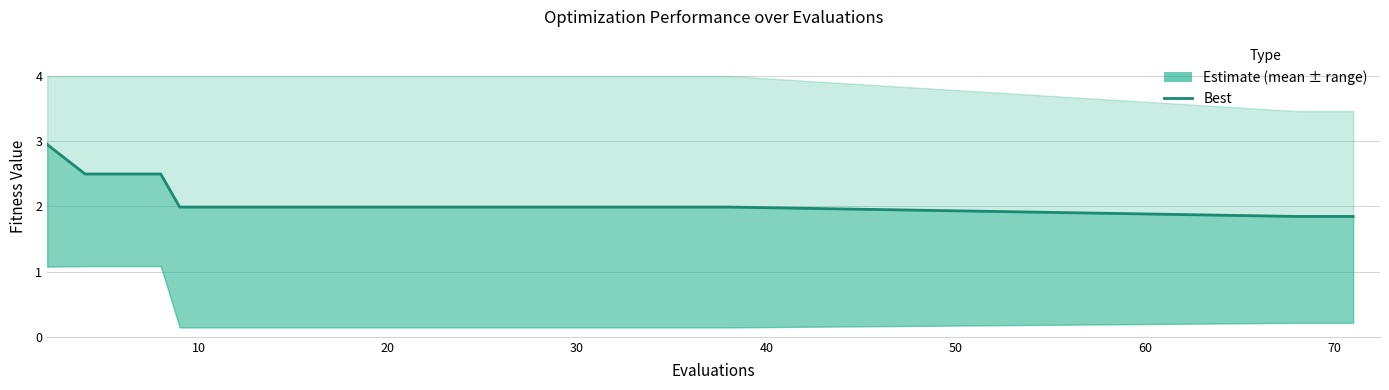

What is the label of the 20th point from the right?

30